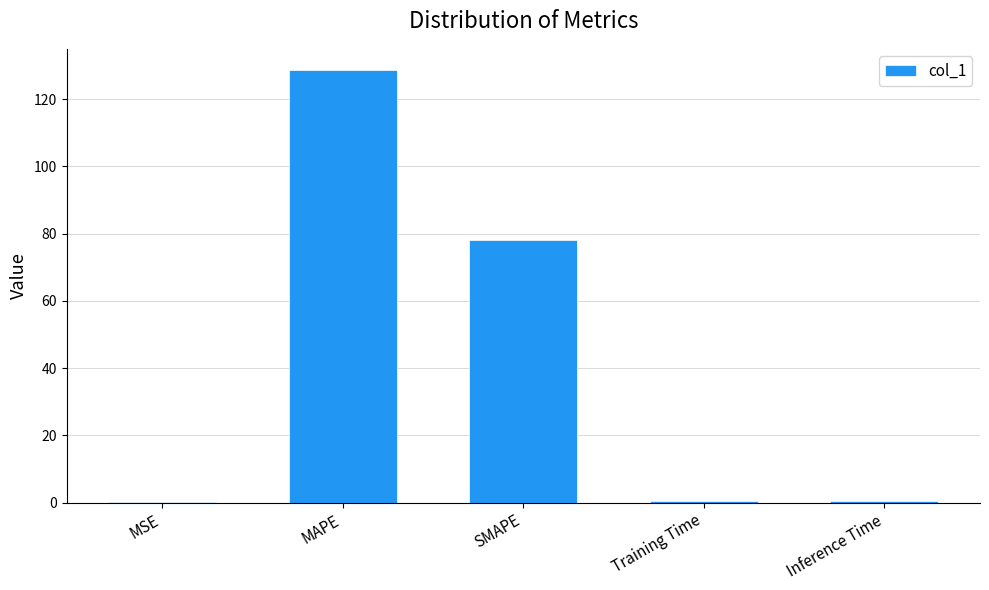

What is the greatest value displayed?

128.6